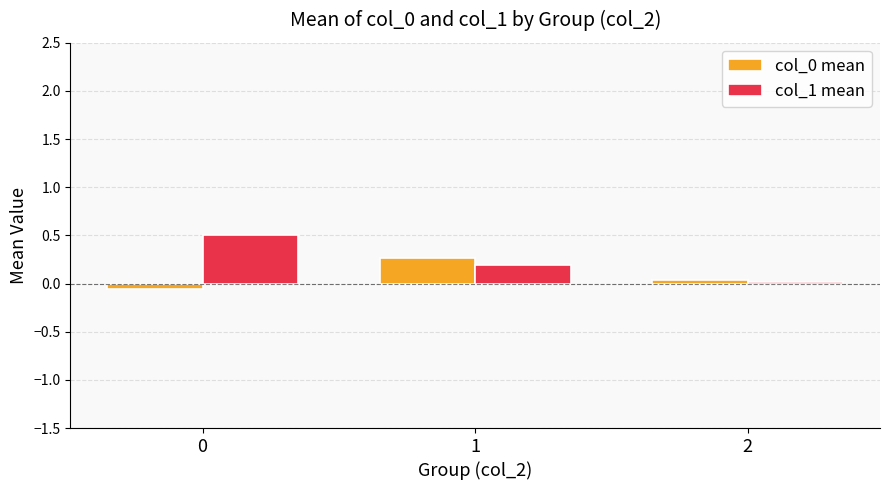

What is the total value across all series at 1?

0.5